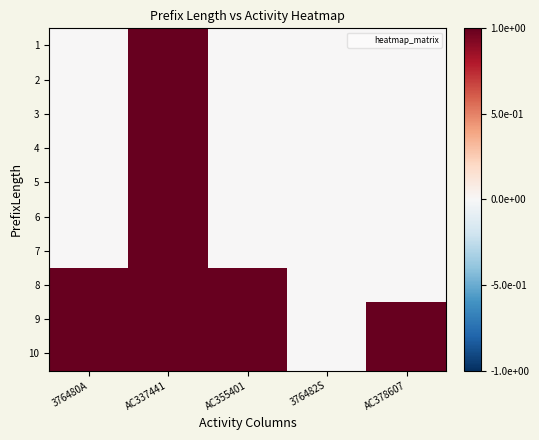

At AC337441, list the series in order from largest to smallest.

1, 2, 3, 4, 5, 6, 7, 8, 9, 10